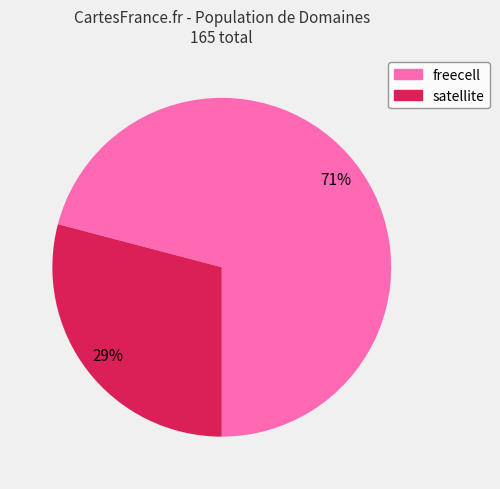

Is freecell the majority of the pie?

Yes